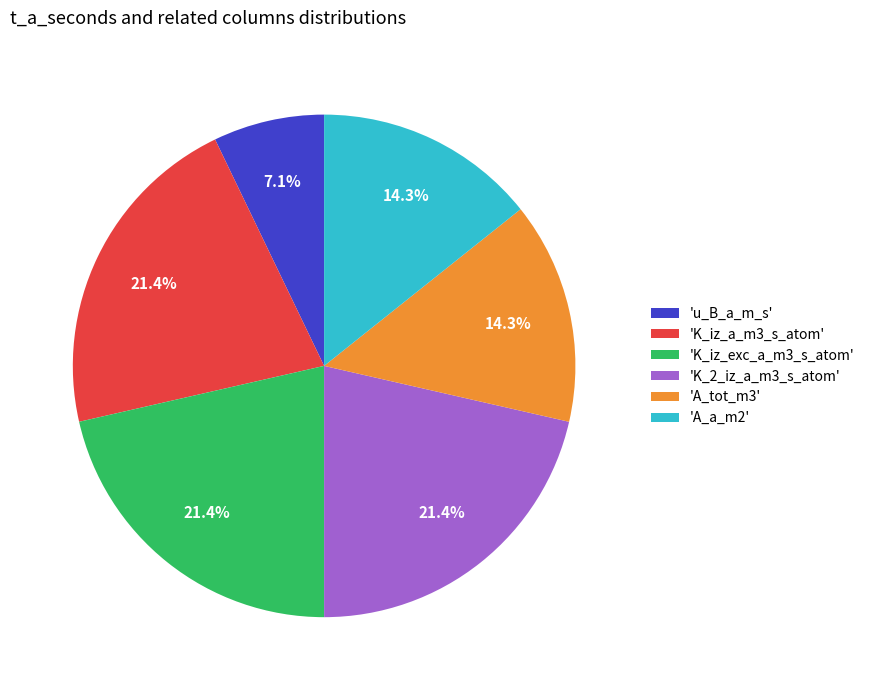

To the nearest percent, what is the average slice percentage?

17%